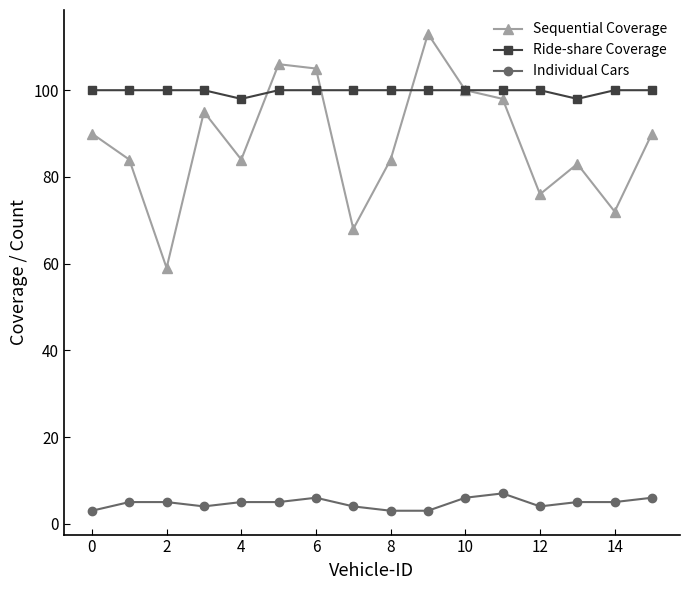

What is the lowest value of the Individual Cars series?

3